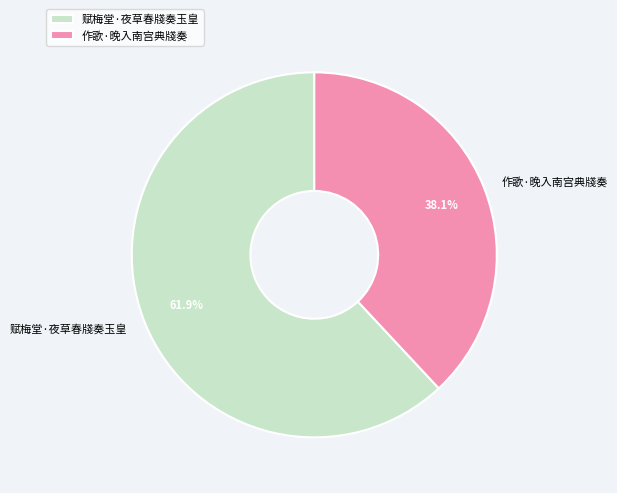

Which has a higher value, 作歌·晚入南宫典牋奏 or 赋梅堂·夜草春牋奏玉皇?

赋梅堂·夜草春牋奏玉皇